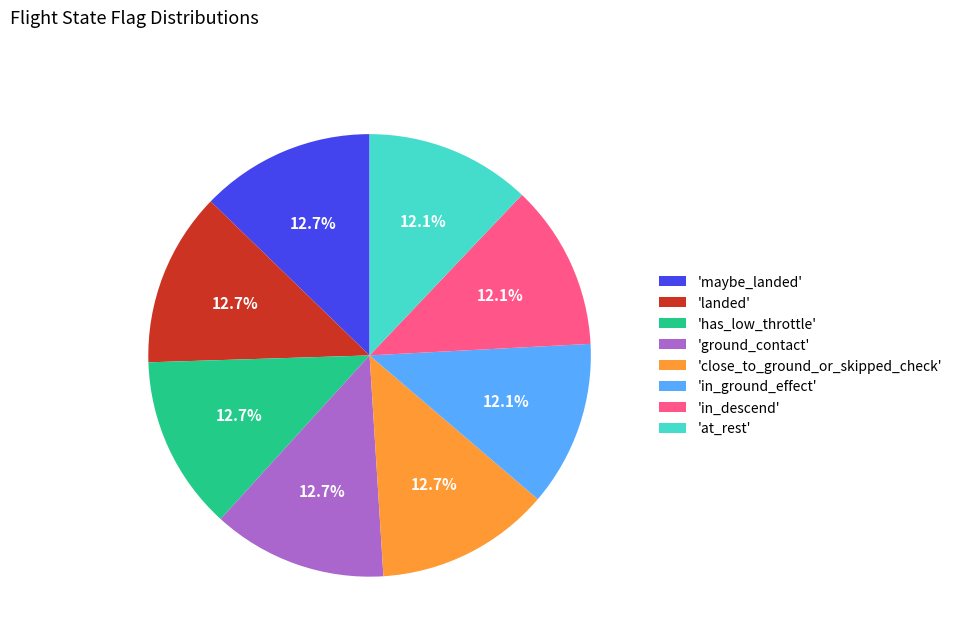

How many segments does this pie chart have?

8